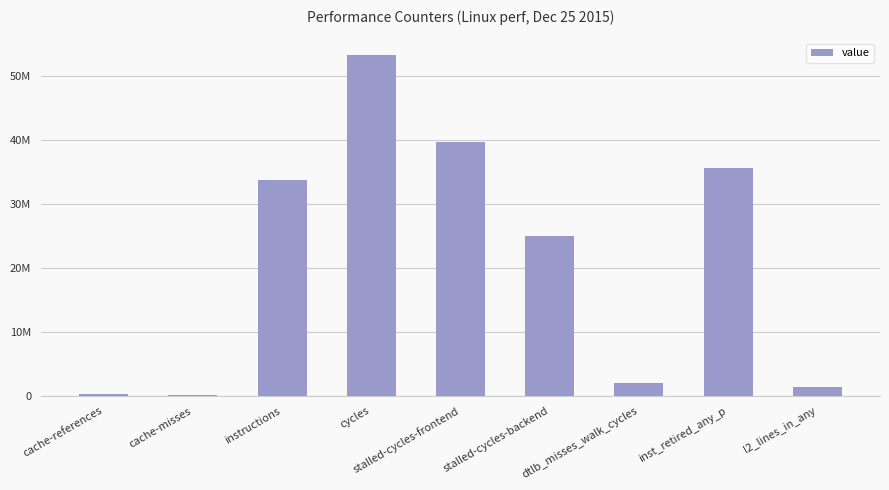

What is the average value?

21242892